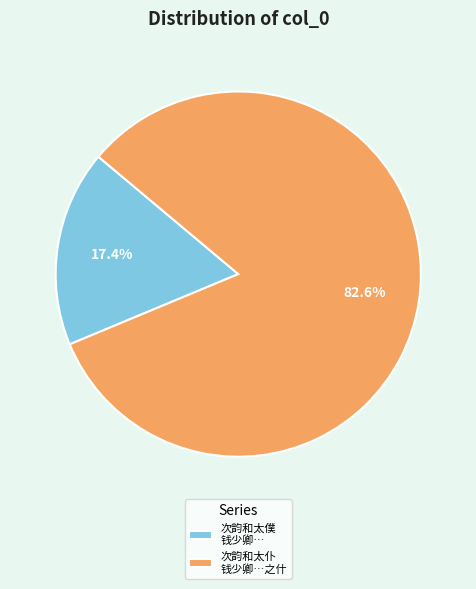

Which slice is the smallest?

次韵和太僕 钱少卿…